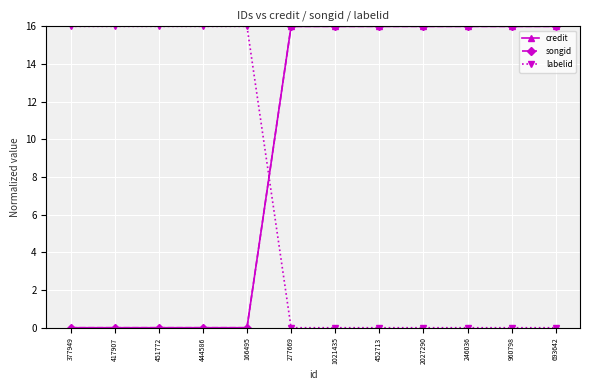

True or false: credit has more than 2 interior local peaks.

False